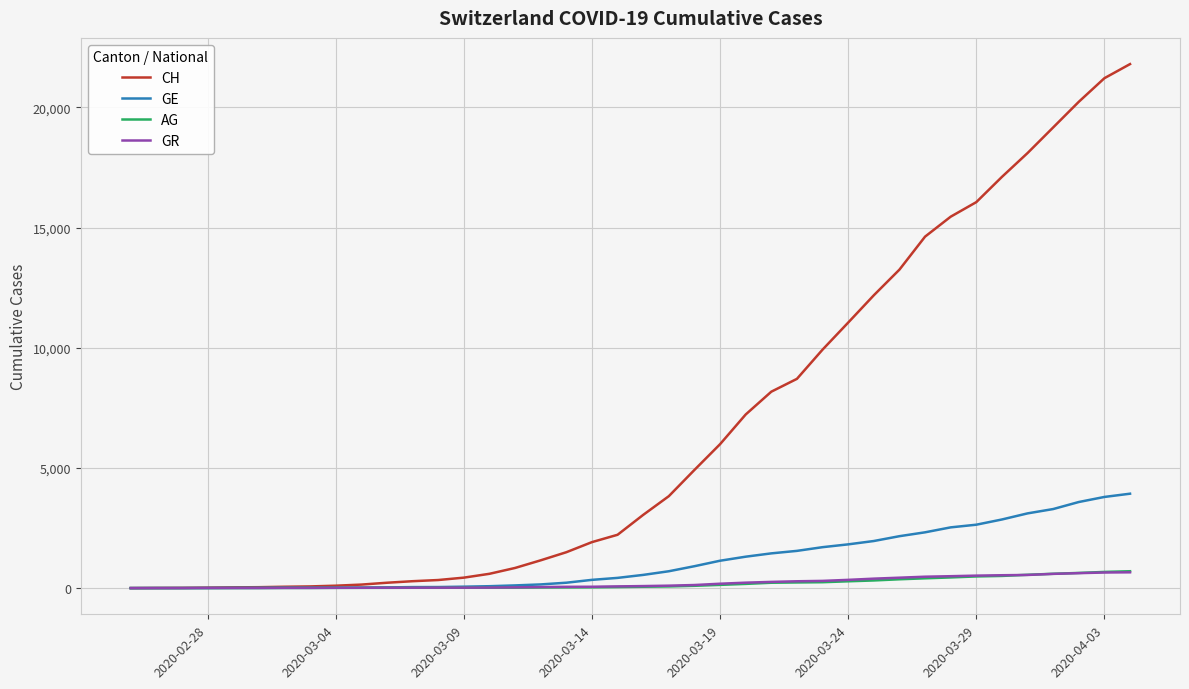

What is the maximum value for GE?

3928